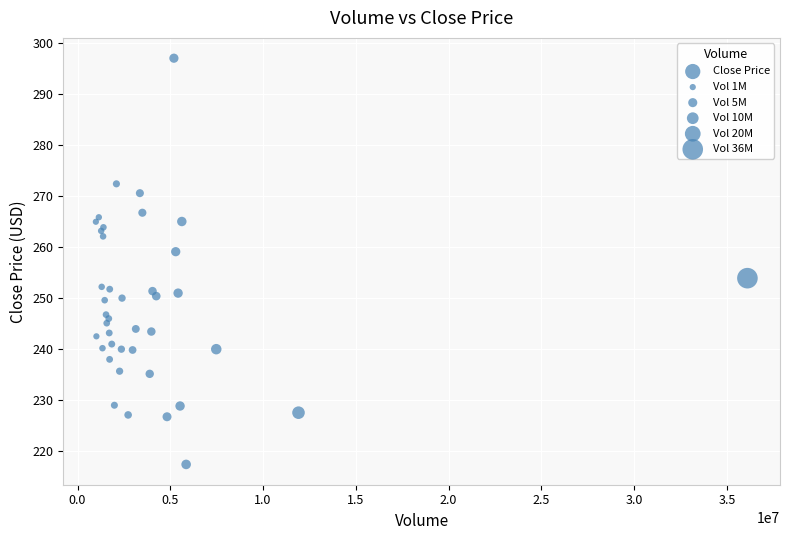

What Y value in the scatter plot is closest to 257?

259.1